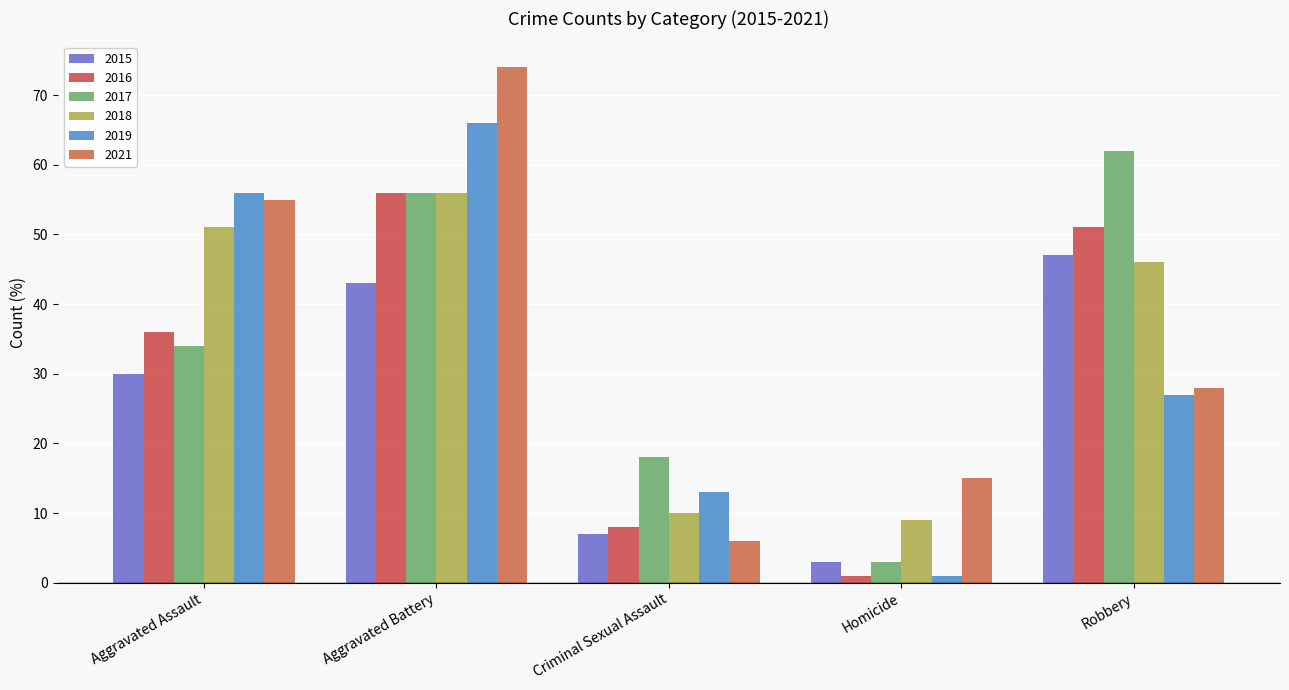

Which category has the lowest value in the 2018 series?

Homicide